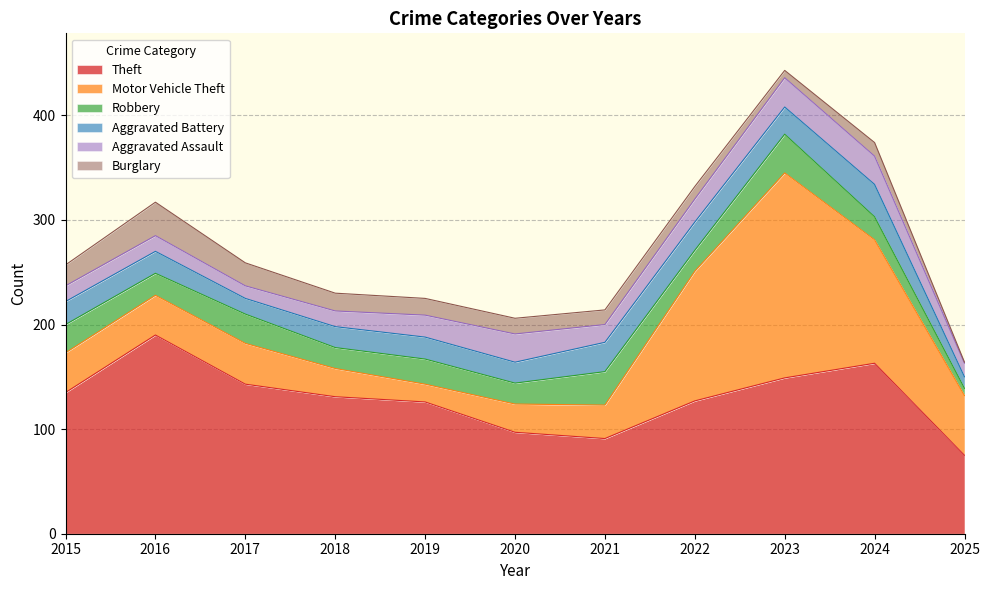

Which series ends up on top after the final intersection of Burglary and Robbery?

Robbery